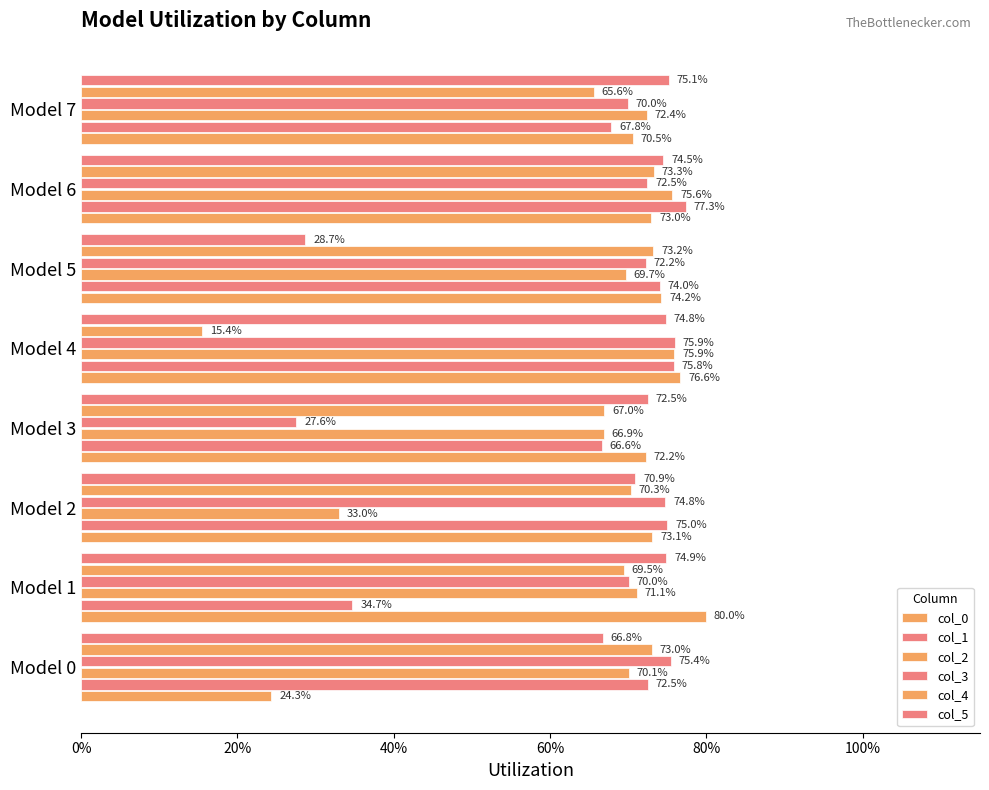

Reading right to left, extract all data points from this chart.

col_0: 0.7	0.7	0.7	0.8	0.7	0.7	0.8	0.2
col_1: 0.7	0.8	0.7	0.8	0.7	0.8	0.3	0.7
col_2: 0.7	0.8	0.7	0.8	0.7	0.3	0.7	0.7
col_3: 0.7	0.7	0.7	0.8	0.3	0.7	0.7	0.8
col_4: 0.7	0.7	0.7	0.2	0.7	0.7	0.7	0.7
col_5: 0.8	0.7	0.3	0.7	0.7	0.7	0.7	0.7